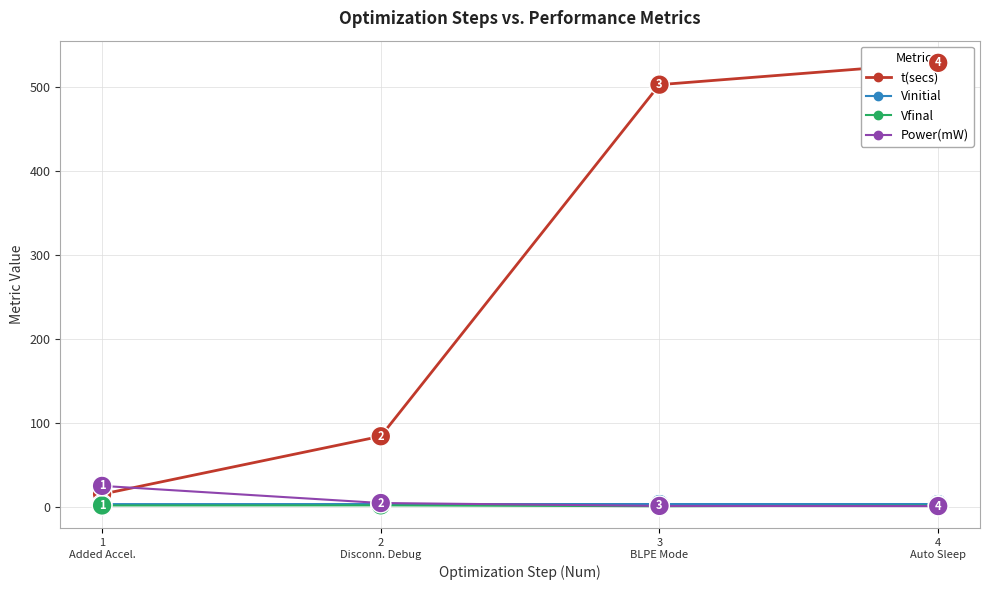

The value of Vfinal at 2
Disconn. Debug is 1.7. True or false?

True